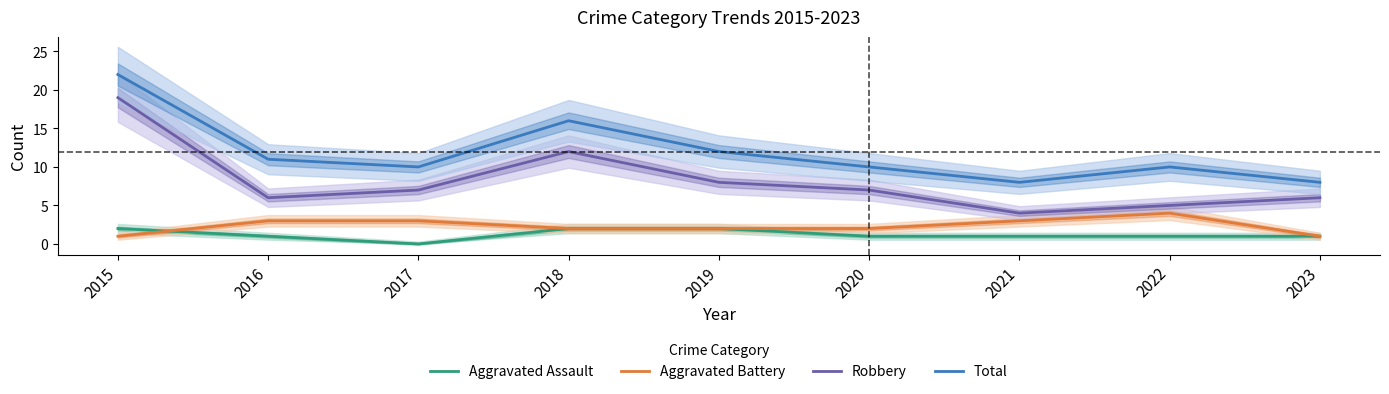

Reading right to left, transcribe all the data shown in this chart.

Aggravated Assault: 1	1	1	1	2	2	0	1	2
Aggravated Battery: 1	4	3	2	2	2	3	3	1
Robbery: 6	5	4	7	8	12	7	6	19
Total: 8	10	8	10	12	16	10	11	22